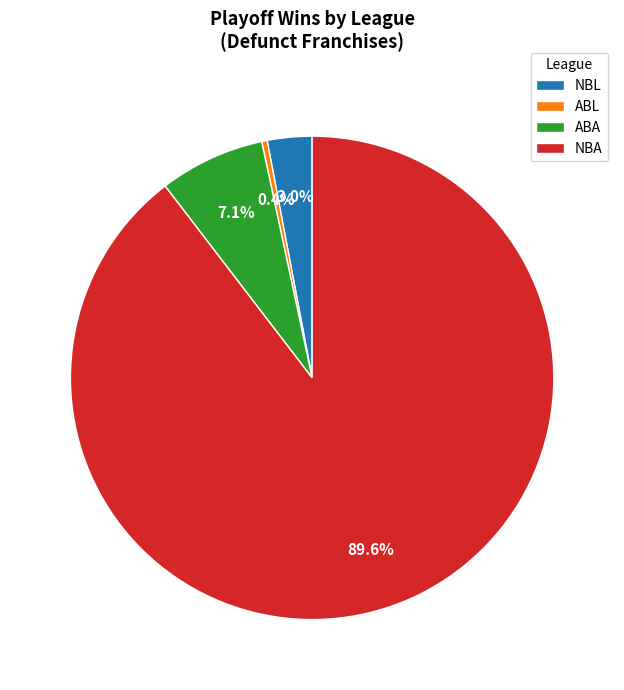

How many slices are in this pie chart?

4